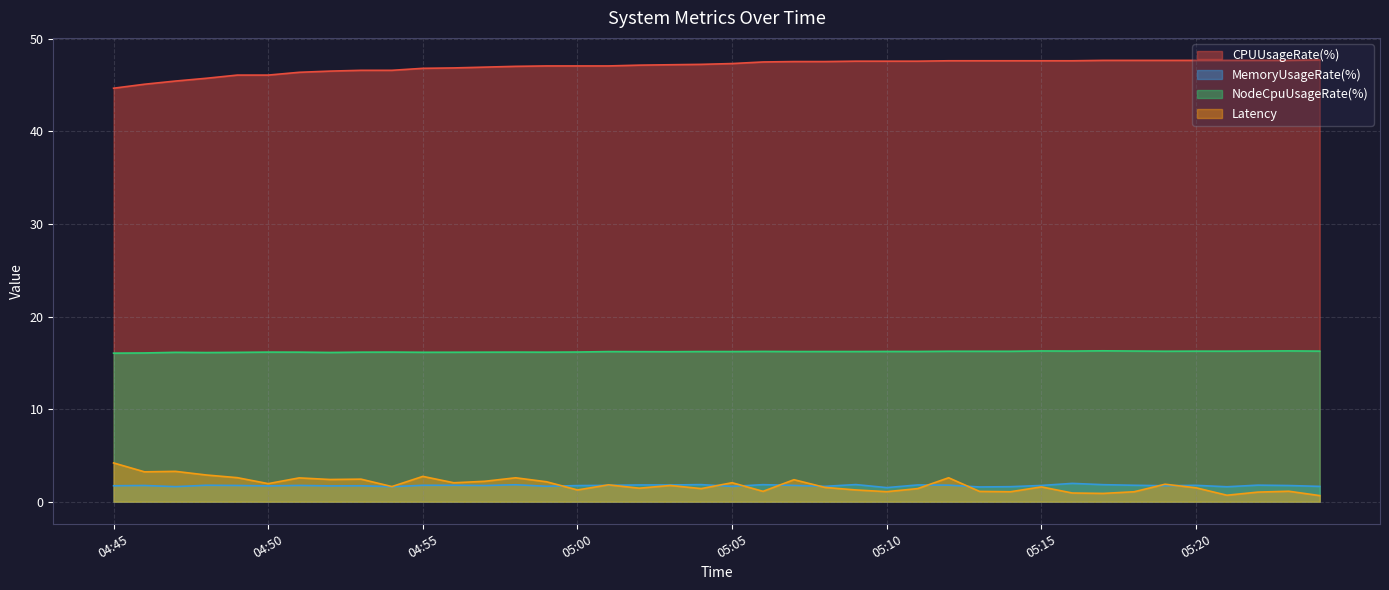

At how many categories does at least one series exceed 7?

40